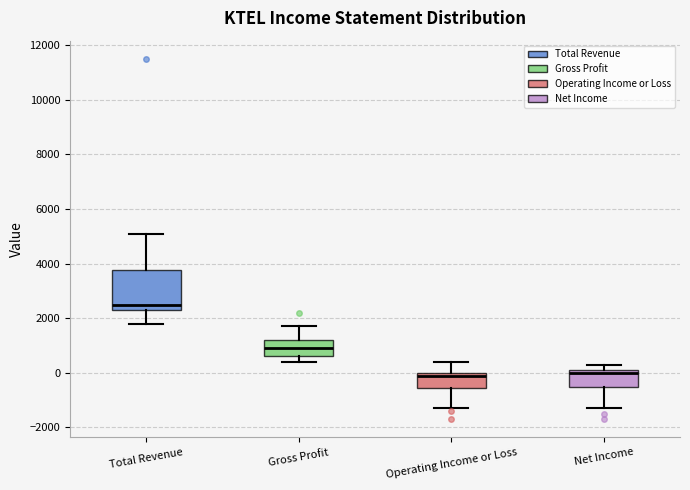

Where is the upper edge of the box for Net Income on the y-axis? The values are not printed on the chart, so give them approximately, as read against the axis.

200